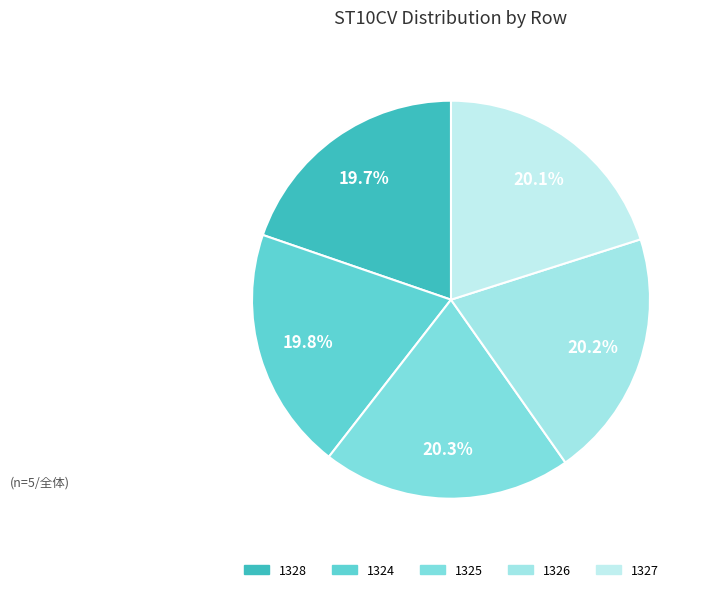

Rank the categories by value from lowest to highest.

1328, 1324, 1327, 1326, 1325